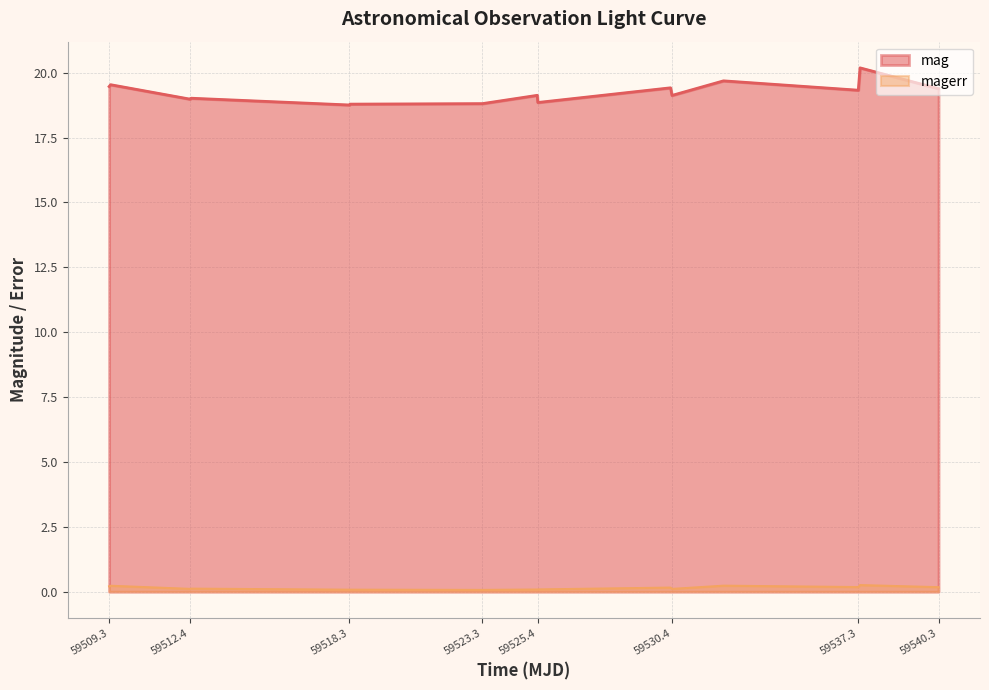

True or false: magerr and mag cross at least once.

False